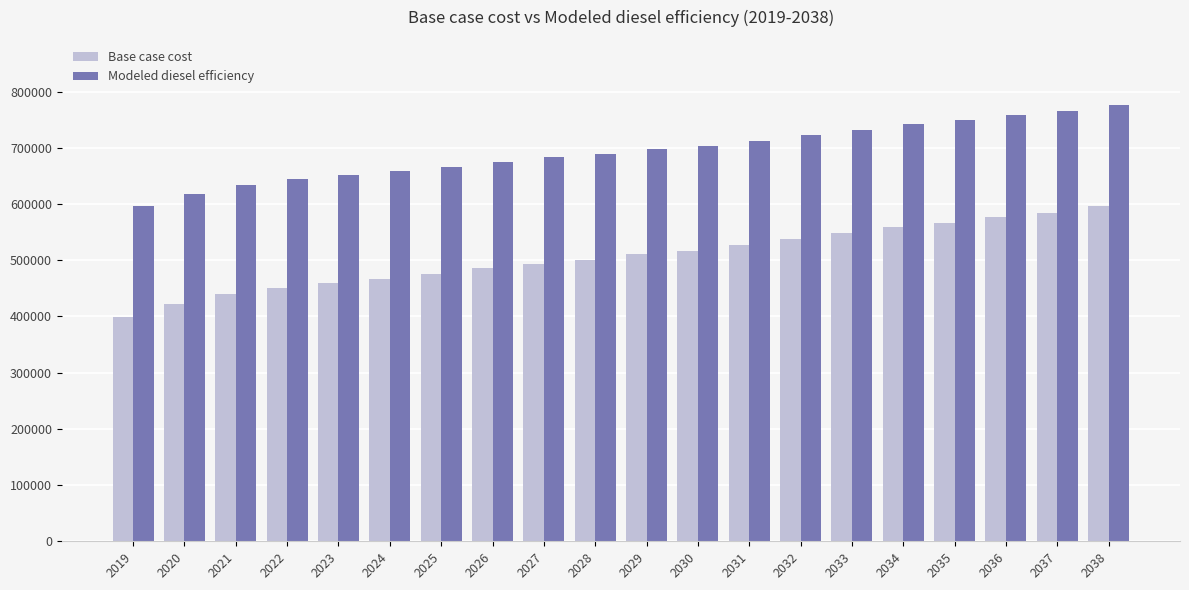

What is the smallest value displayed?

399377.7